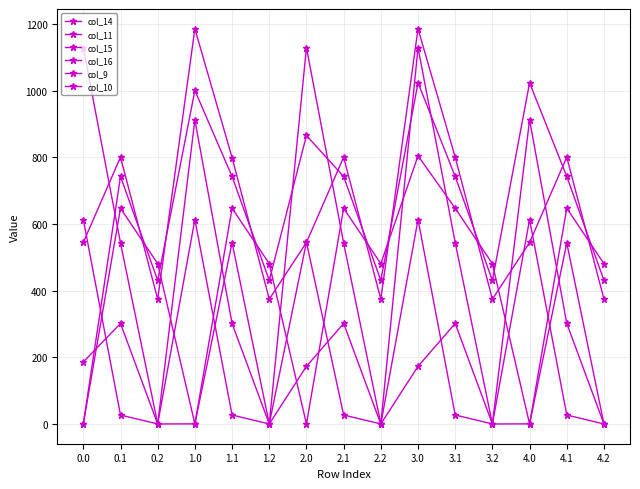

What is the maximum value for col_15?

911.8